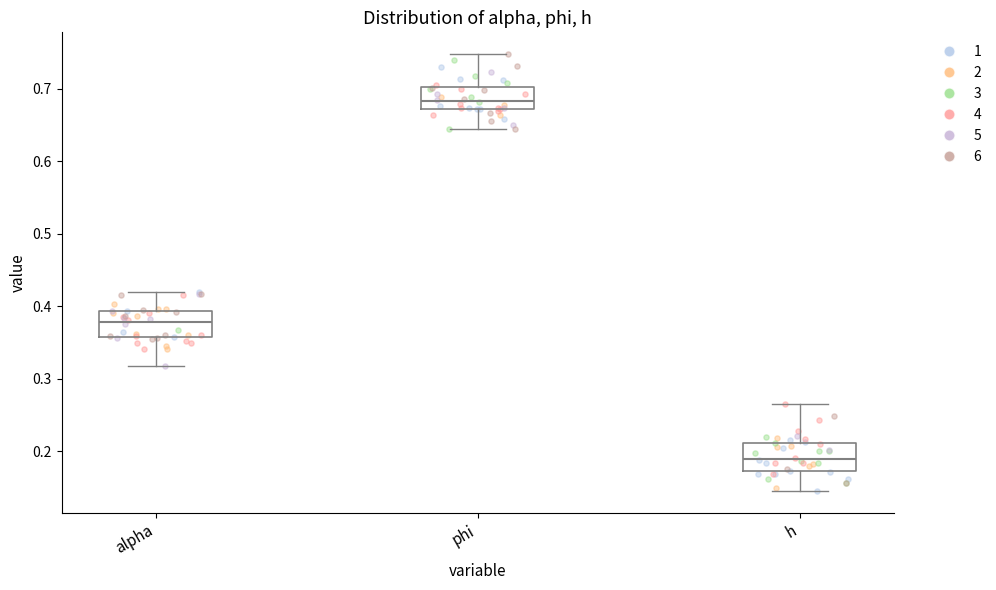

Reading left to right, read every box against the y-axis: the position of its median line, the range the box covers, and the ends of its whiskers. The values are not printed on the chart, so give them approximately, as read against the axis.

alpha: median 0.38, box 0.36 to 0.39, whiskers 0.32 to 0.42
phi: median 0.68, box 0.67 to 0.70, whiskers 0.64 to 0.75
h: median 0.19, box 0.17 to 0.21, whiskers 0.14 to 0.26